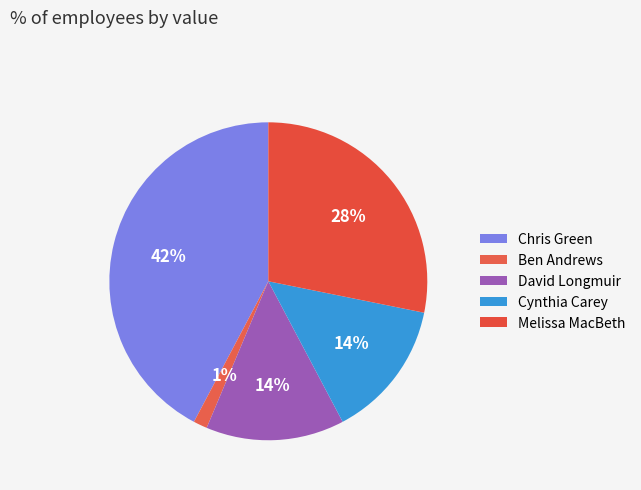

To the nearest percent, what is the combined percentage of Melissa MacBeth and Chris Green?

70%